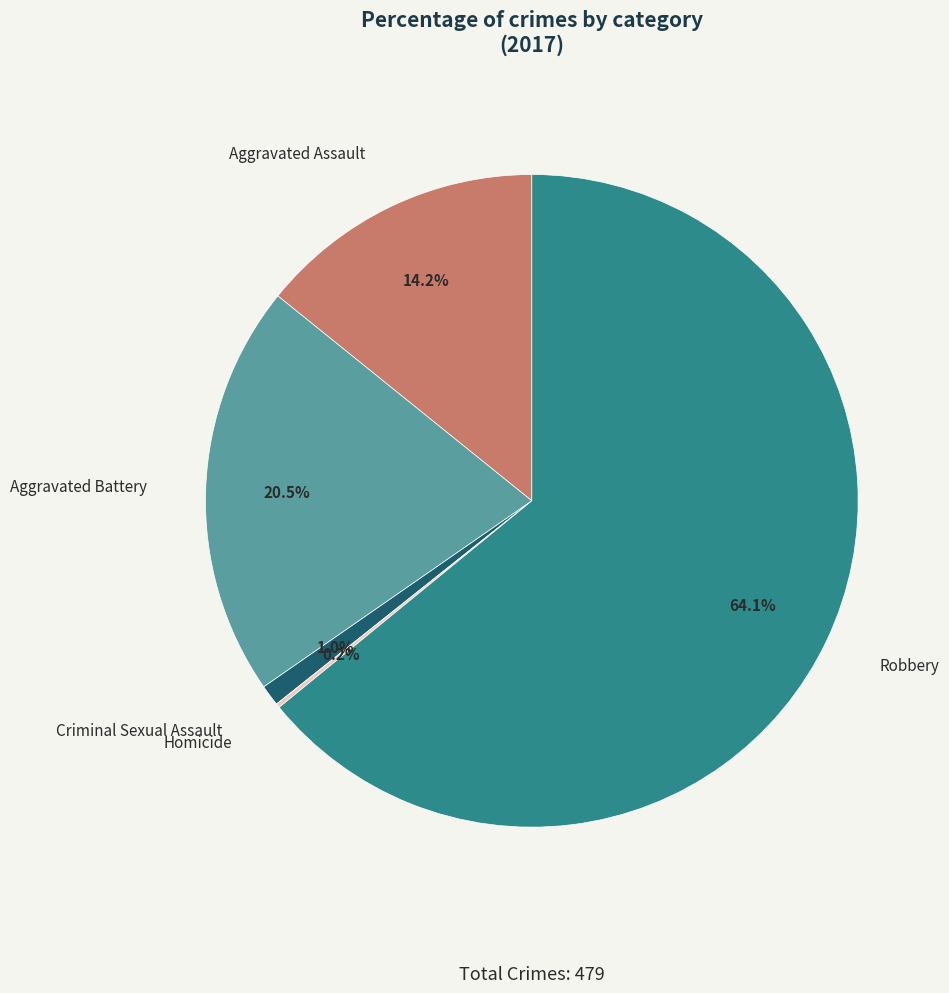

Does any single category account for the majority?

Yes